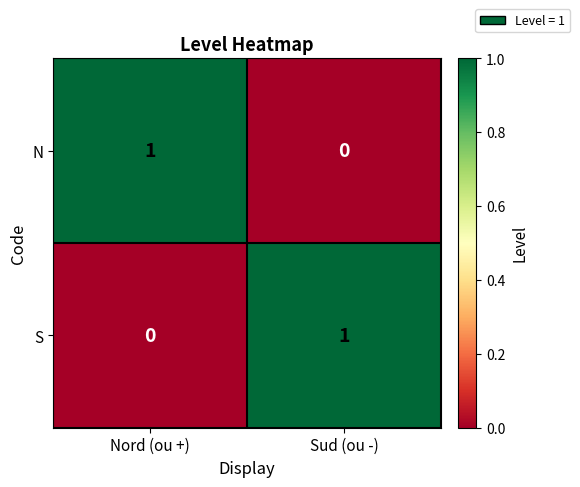

At how many categories does at least one series exceed 0?

2